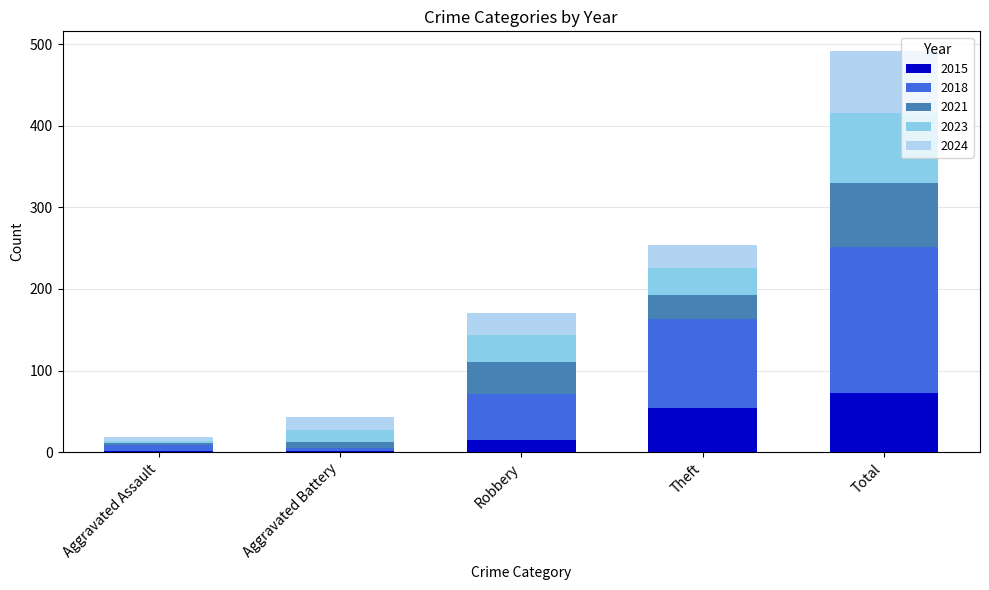

The 2015 series shows 28 at Total. True or false?

False